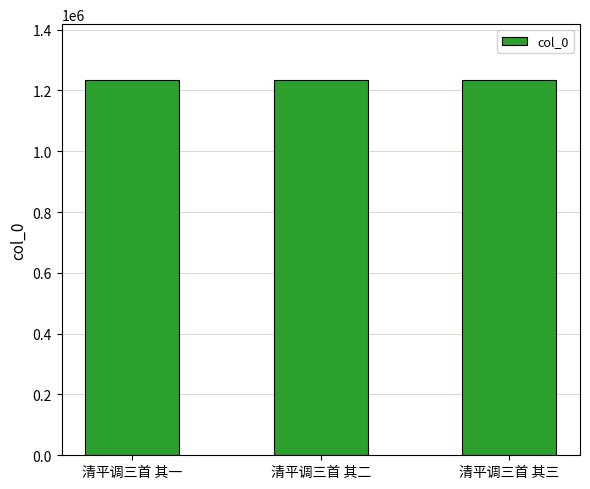

What is the maximum value shown in the chart?

1233025